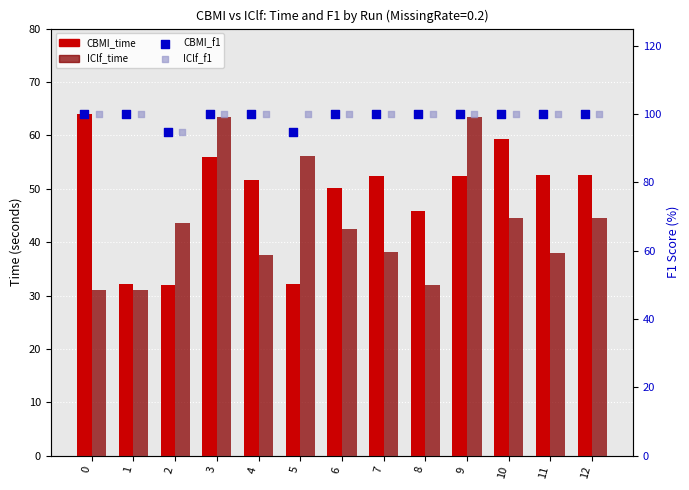

Which series has the widest spread of Y values?

IClf_time